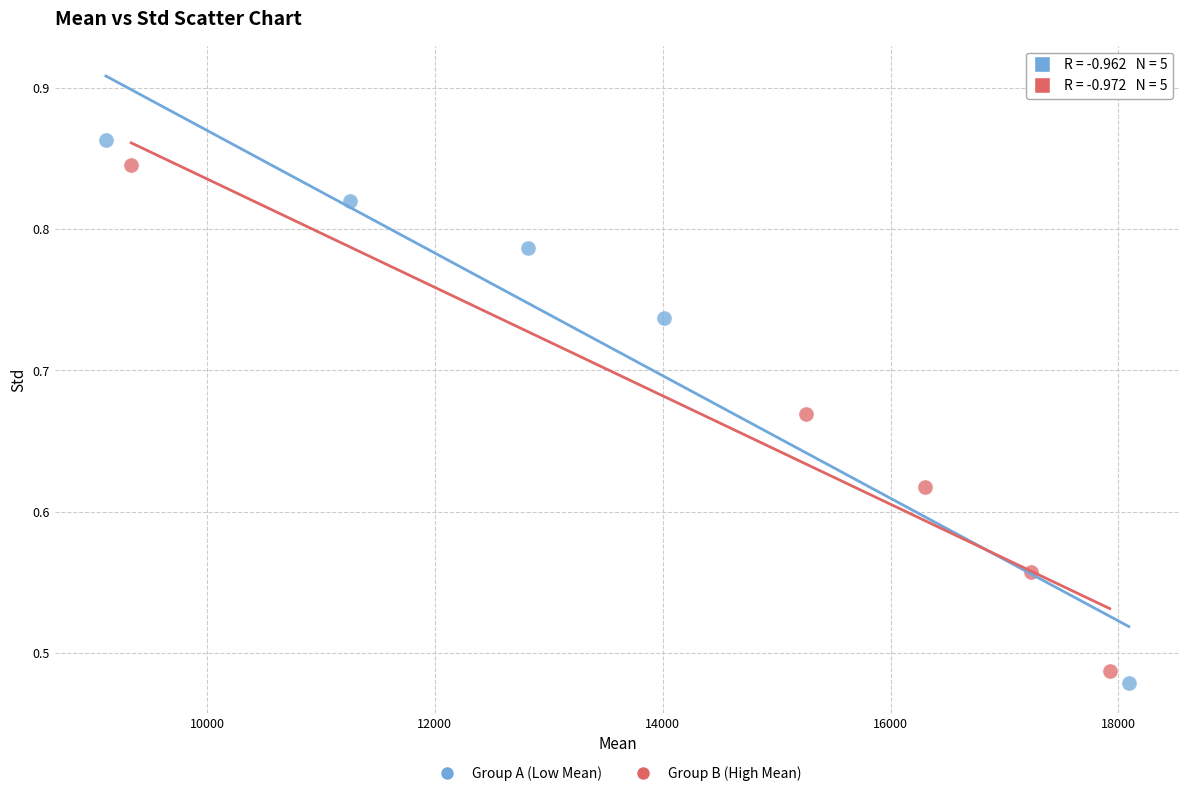

What are all the series names shown in the legend?

Group A (Low Mean), Group B (High Mean)